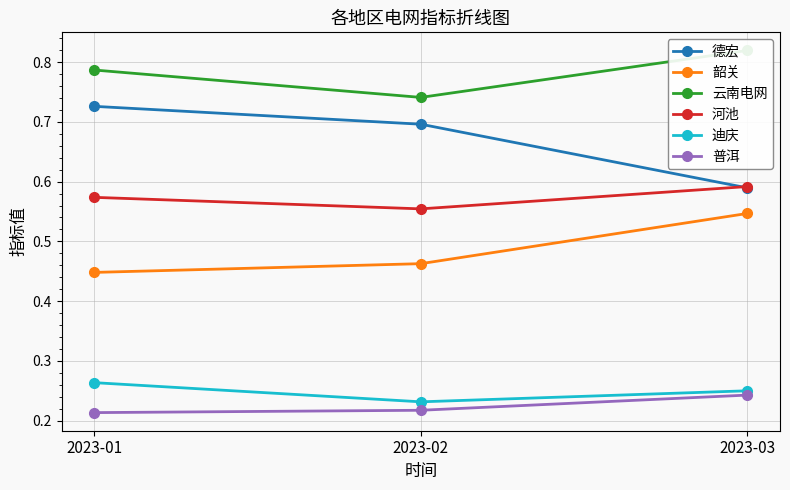

What is the value of the 迪庆 point at the 2nd from the left?

0.2